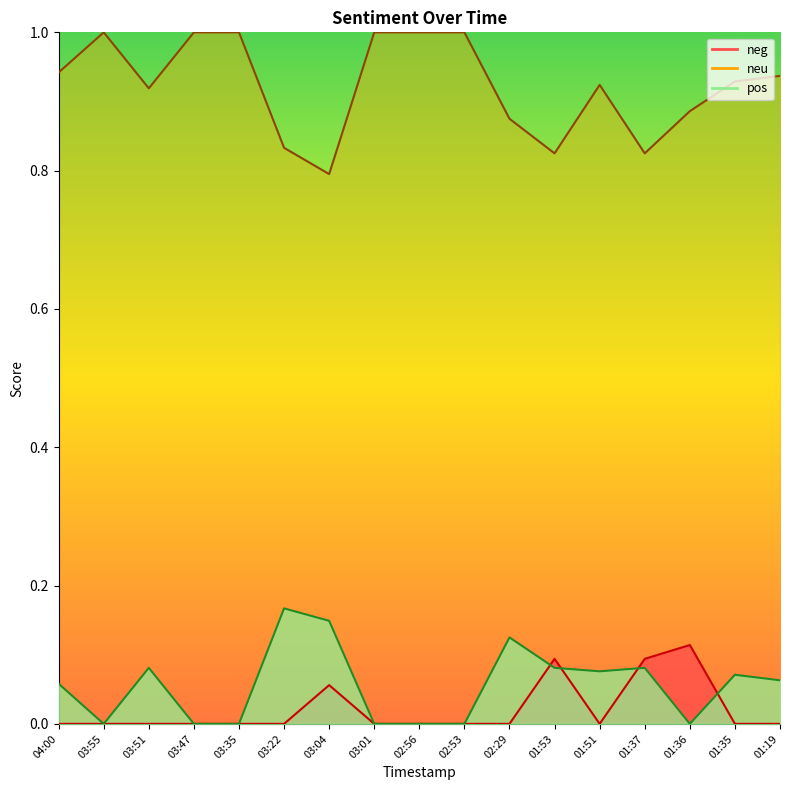

What is the label of the 13th point from the left?

01:51